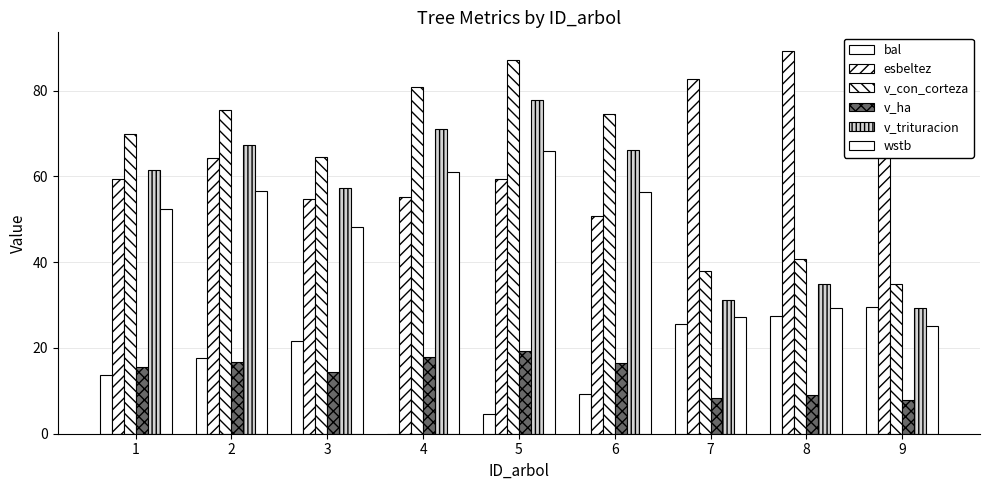

What is the minimum value for esbeltez?

50.8